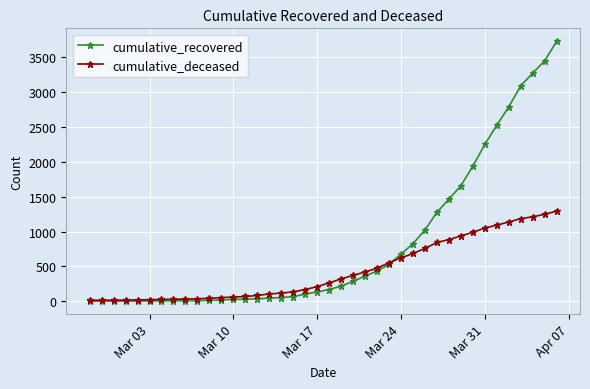

How many values in the cumulative_recovered series are below 169?

20